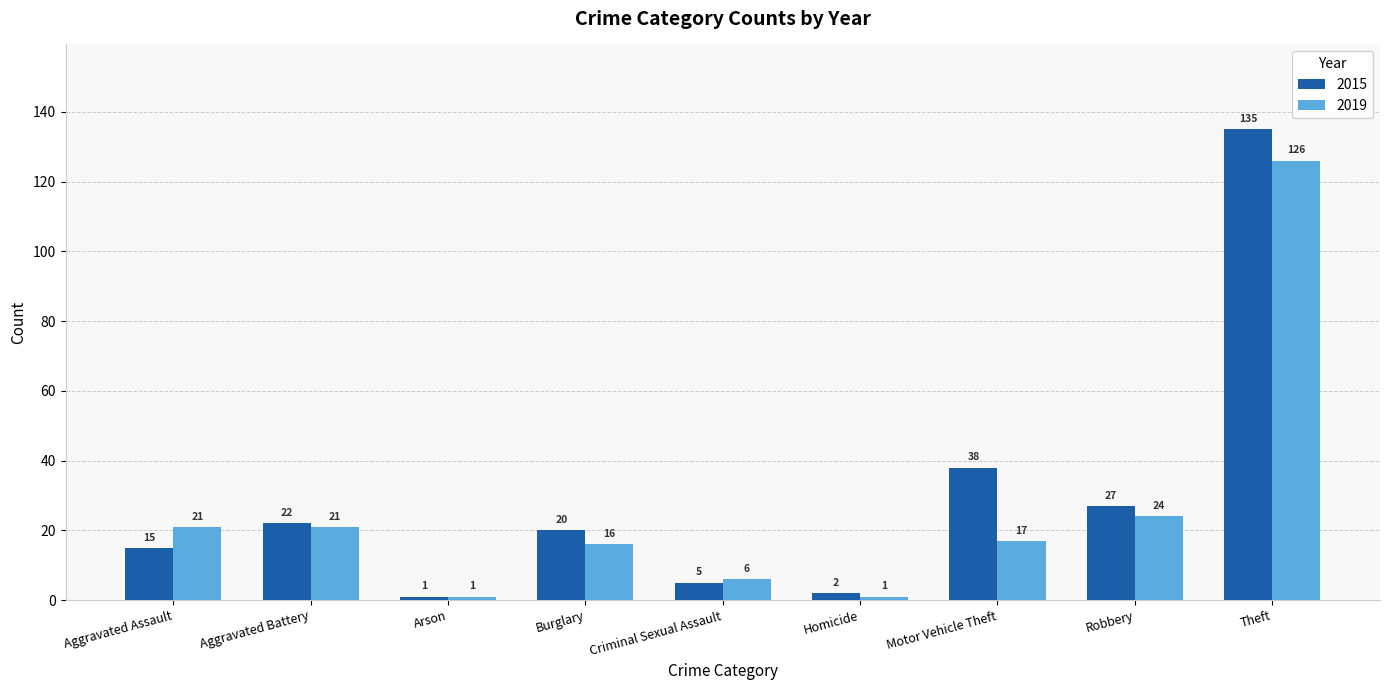

At which label does 2015 first exceed 20?

Aggravated Battery